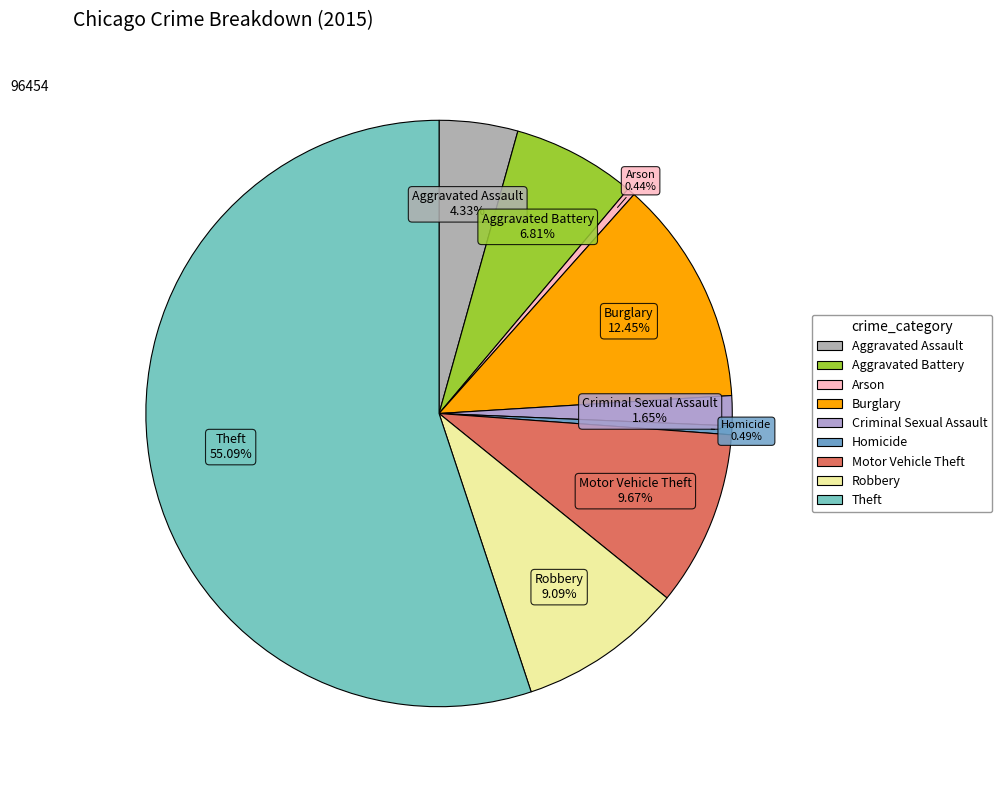

To the nearest percent, what is the difference between the largest and smallest slice percentages?

55%